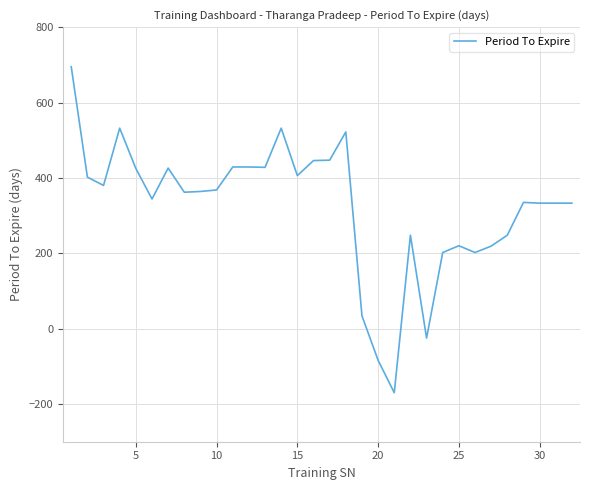

What is the greatest value displayed?

695